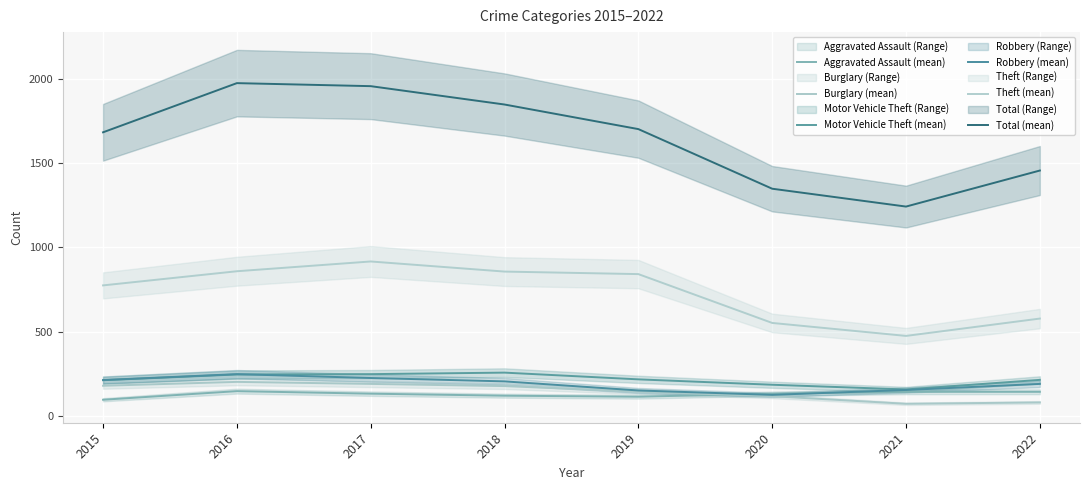

What is the difference between the second highest and minimum values in the Aggravated Assault (mean) series?

47